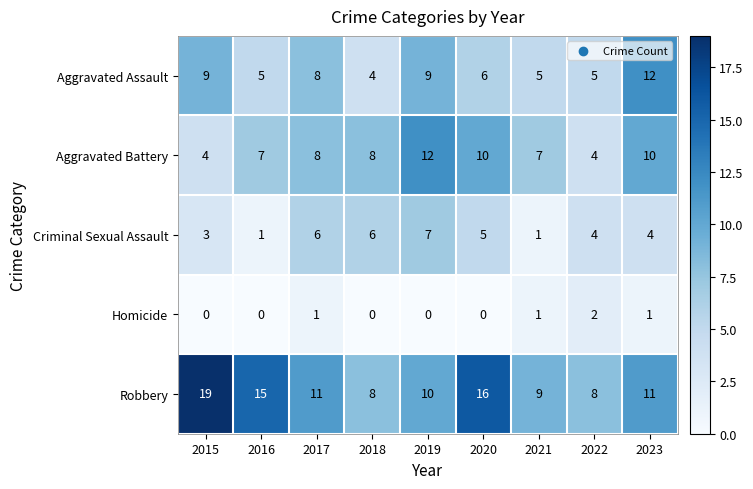

What is the sum of all Aggravated Assault values?

63